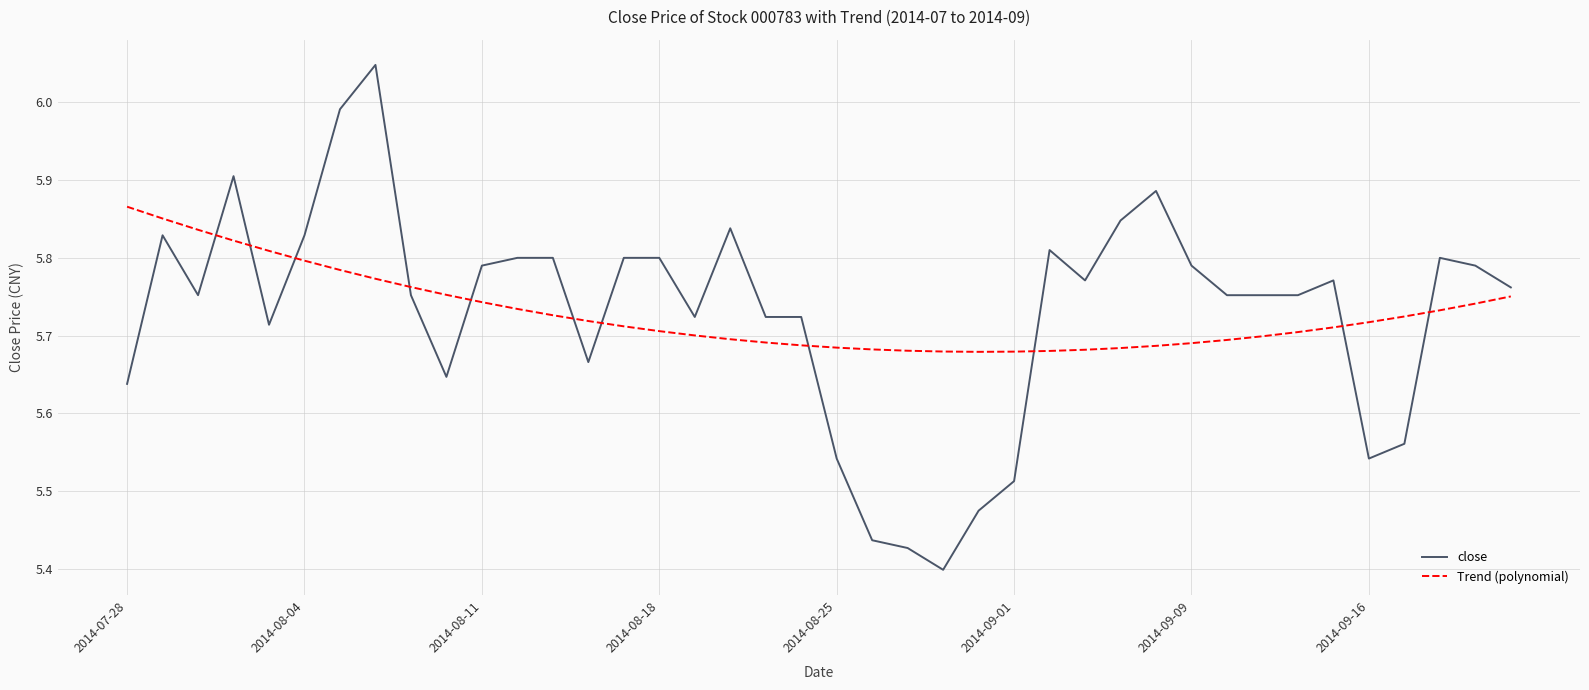

Rank the series by their maximum value, from lowest to highest.

Trend (polynomial), close